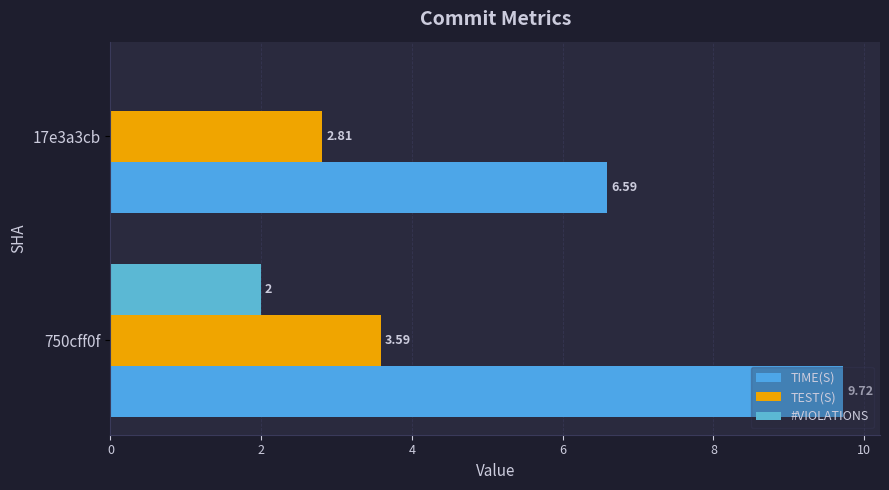

How many distinct data groups are displayed?

3